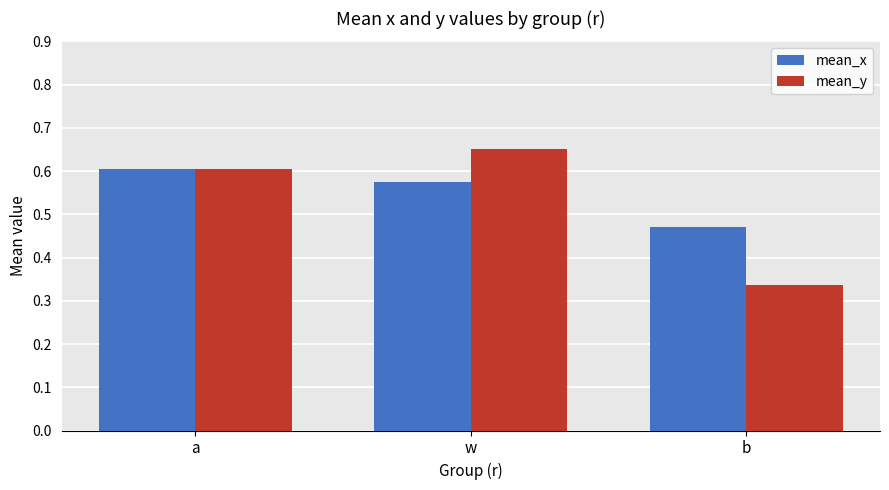

List the labels in order of mean_y value, largest first.

w, a, b